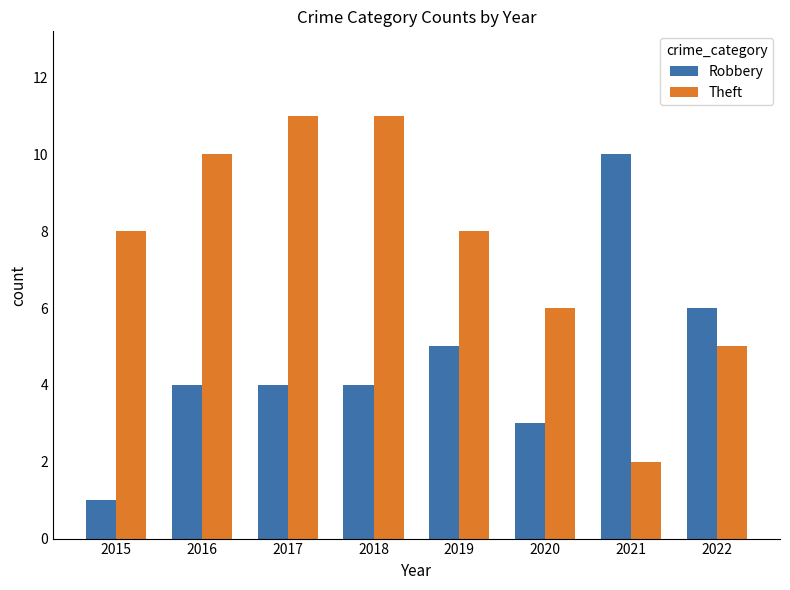

Rank the series at 2015 from highest to lowest value.

Theft, Robbery